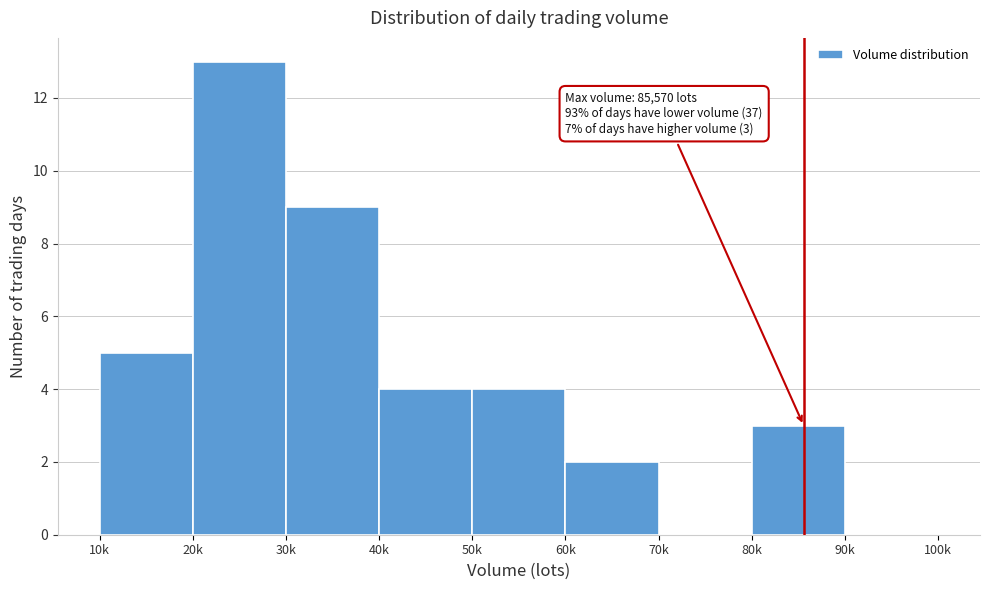

Reading left to right, what are all the values shown in this chart?

10k=5	20k=13	30k=9	40k=4	50k=4	60k=2	70k=0	80k=3	90k=0